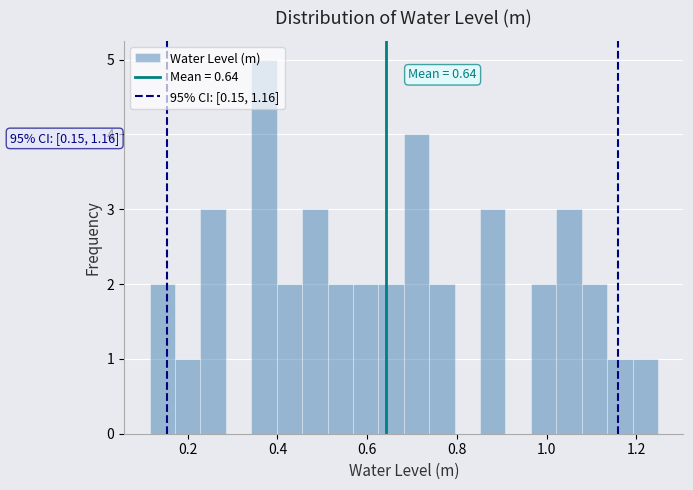

Read against the x-axis, roughly where is the centre of the tallest bar?

0.38